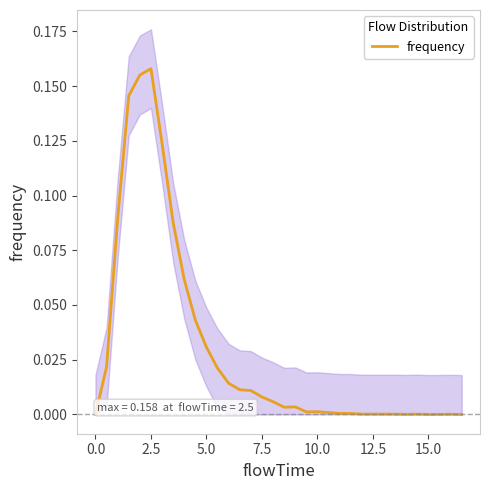

The frequency series shows 0.1 at 15.0. True or false?

False